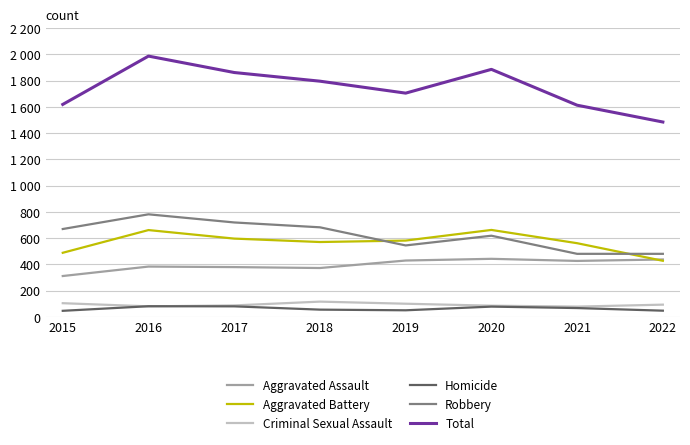

Which category has the highest value in the Total series?

2016